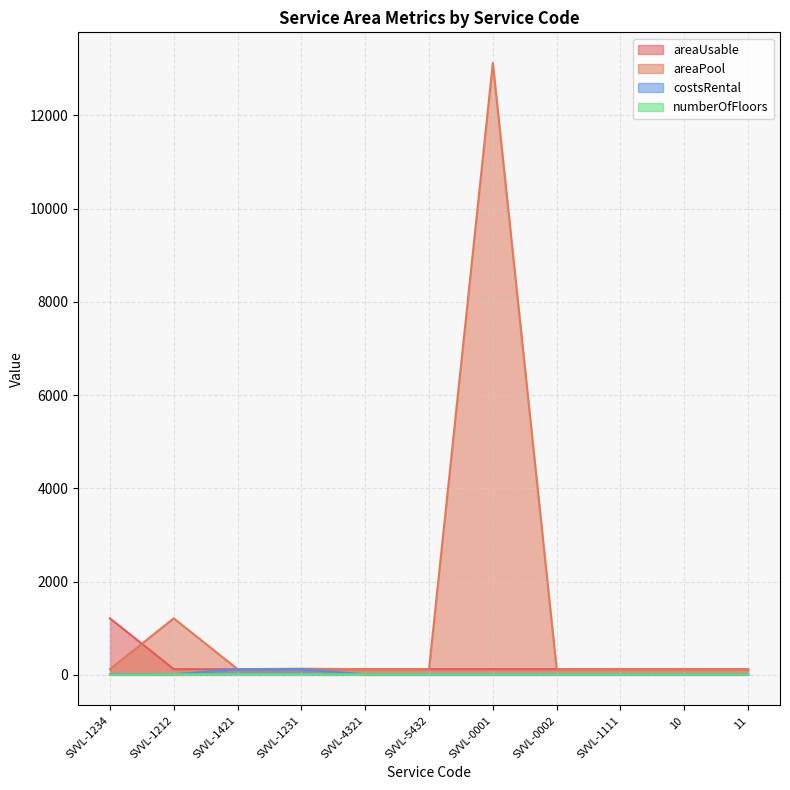

Which series has the largest total across all categories?

areaPool